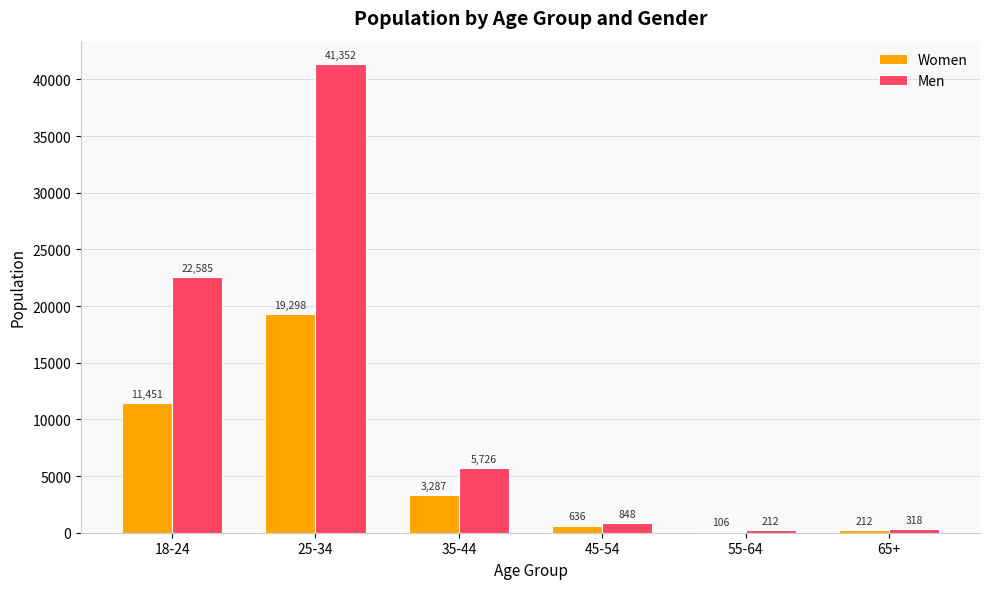

True or false: Women has a value of 636.2 at 45-54.

True